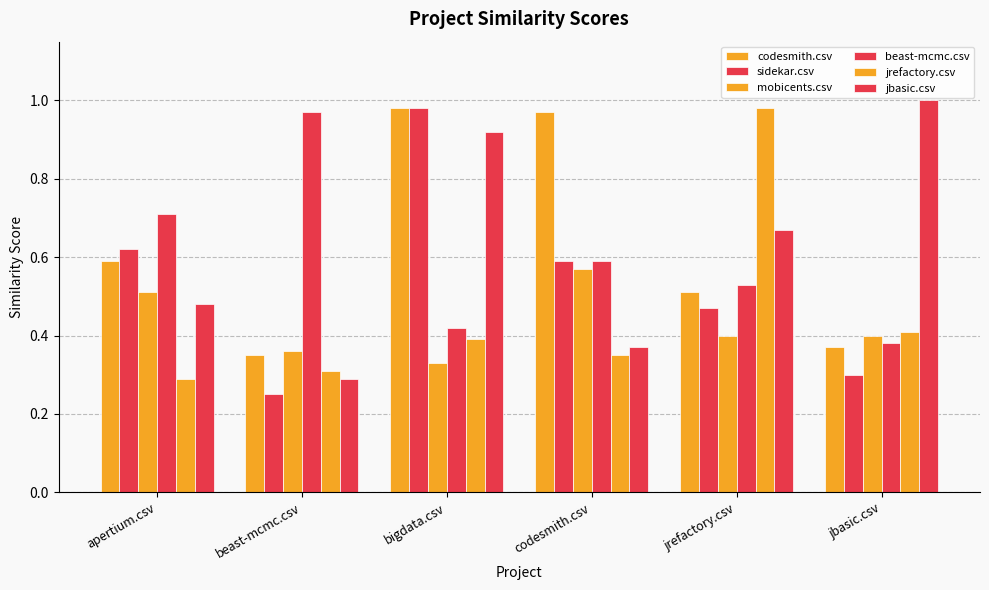

At how many categories does at least one series exceed 0?

6